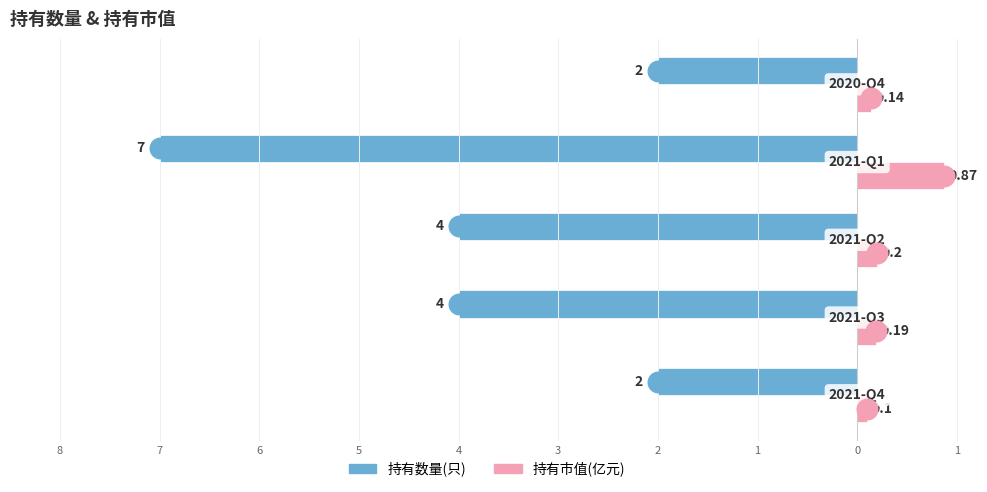

Which series reaches the minimum Y coordinate?

持有数量(只)